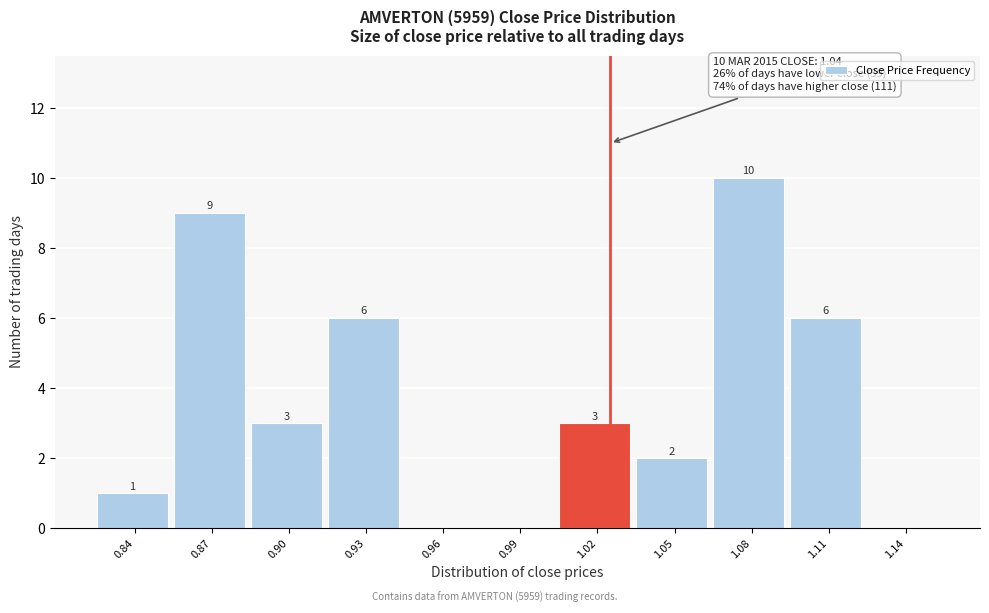

Reading right to left, list all the values displayed in this chart.

1.14=0	1.11=6	1.08=10	1.05=2	1.02=3	0.99=0	0.96=0	0.93=6	0.90=3	0.87=9	0.84=1